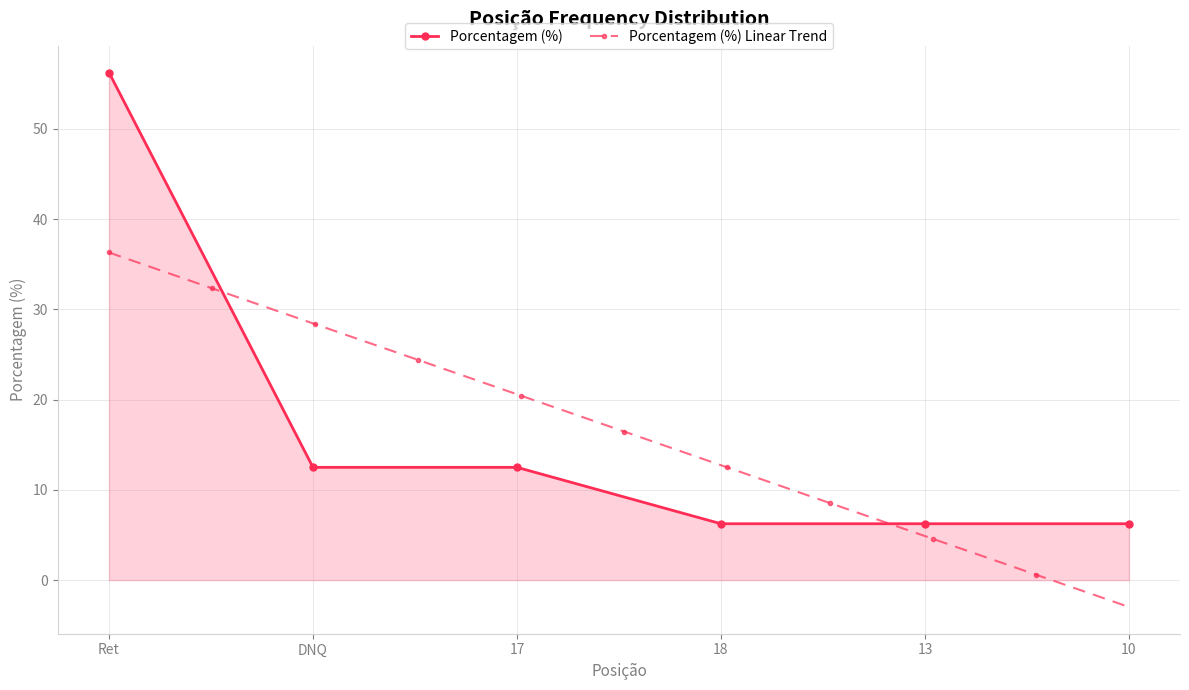

The value at 17 is 8.7. True or false?

False